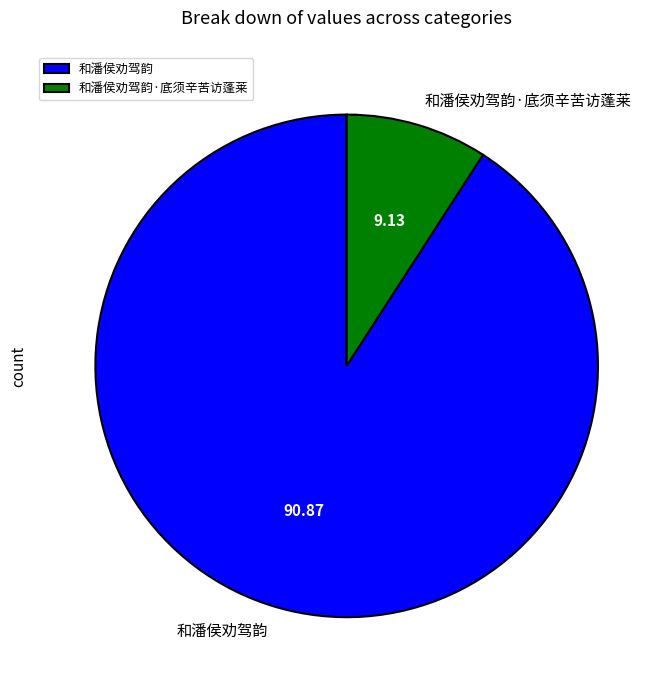

True or false: 和潘侯劝驾韵·底须辛苦访蓬莱 accounts for 9% of the total.

True